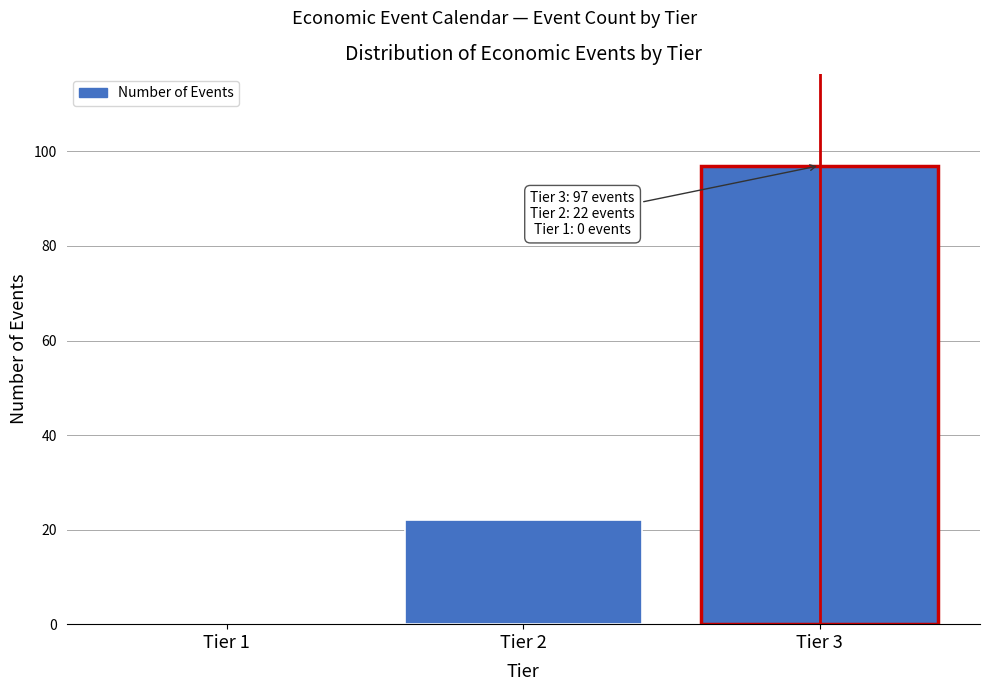

Reading left to right, transcribe all the data shown in this chart.

Tier 1=0	Tier 2=22	Tier 3=97